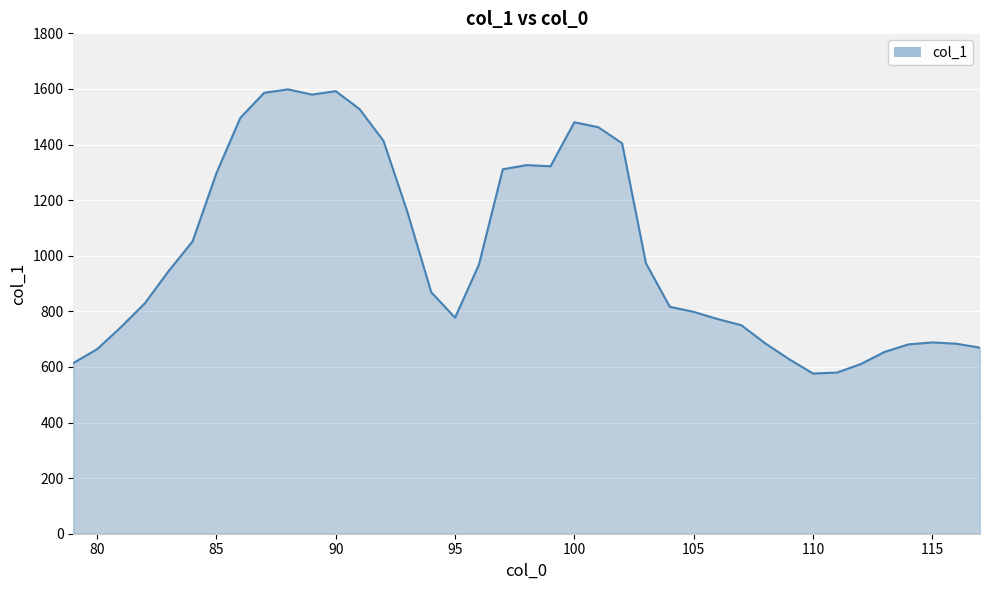

What is the minimum value shown in the chart?

576.3